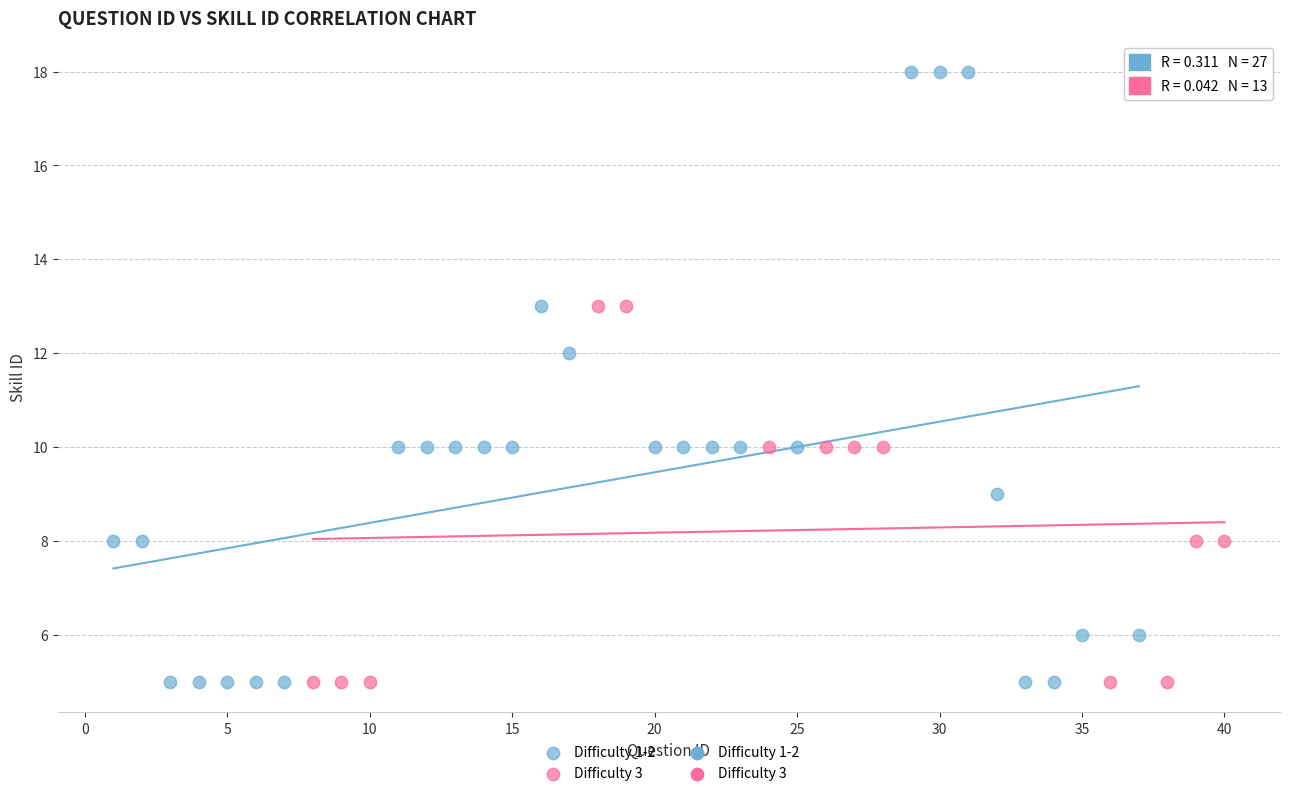

Which series contains the highest Y value?

Difficulty 1-2